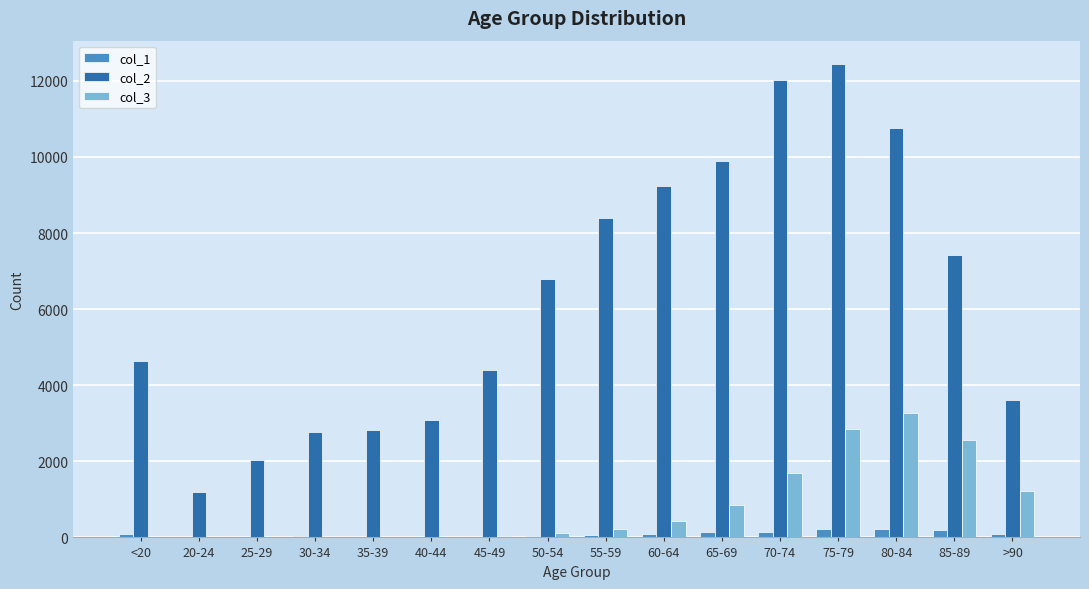

Is it true that col_3 equals 17 at 30-34?

True